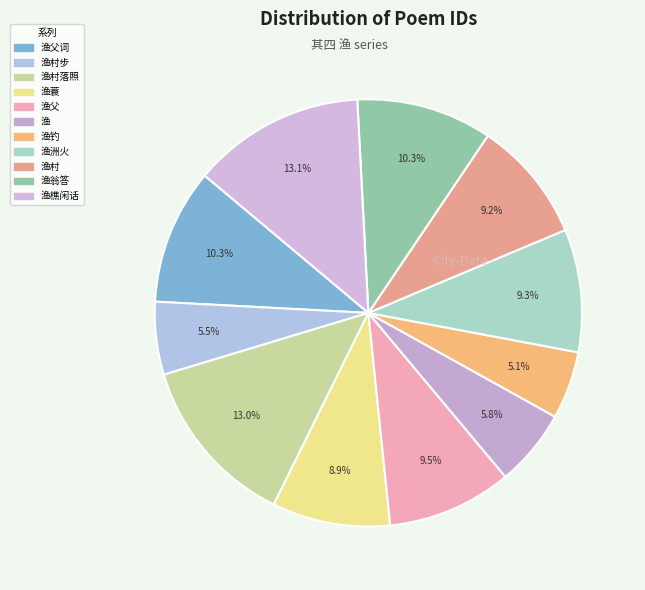

To the nearest percent, what is the difference between the largest and smallest slice percentages?

8%